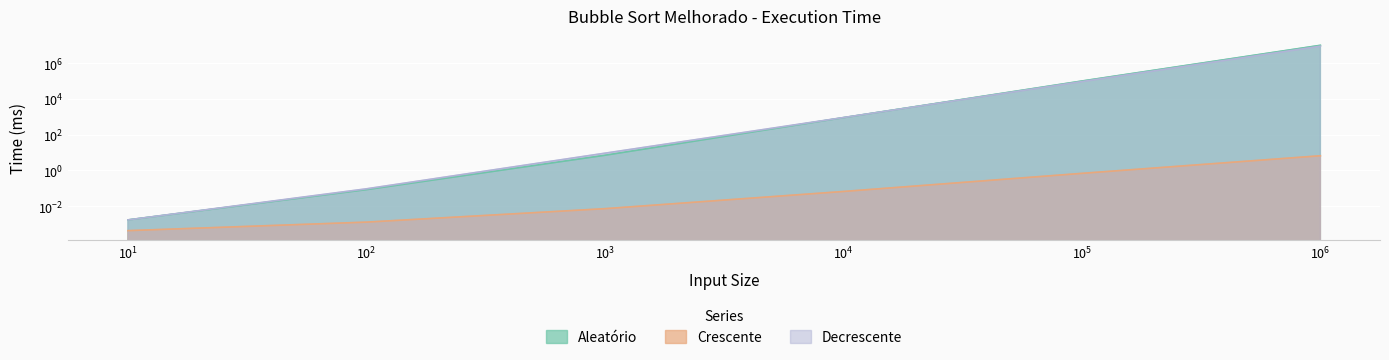

True or false: Crescente and Decrescente intersect in this chart.

False